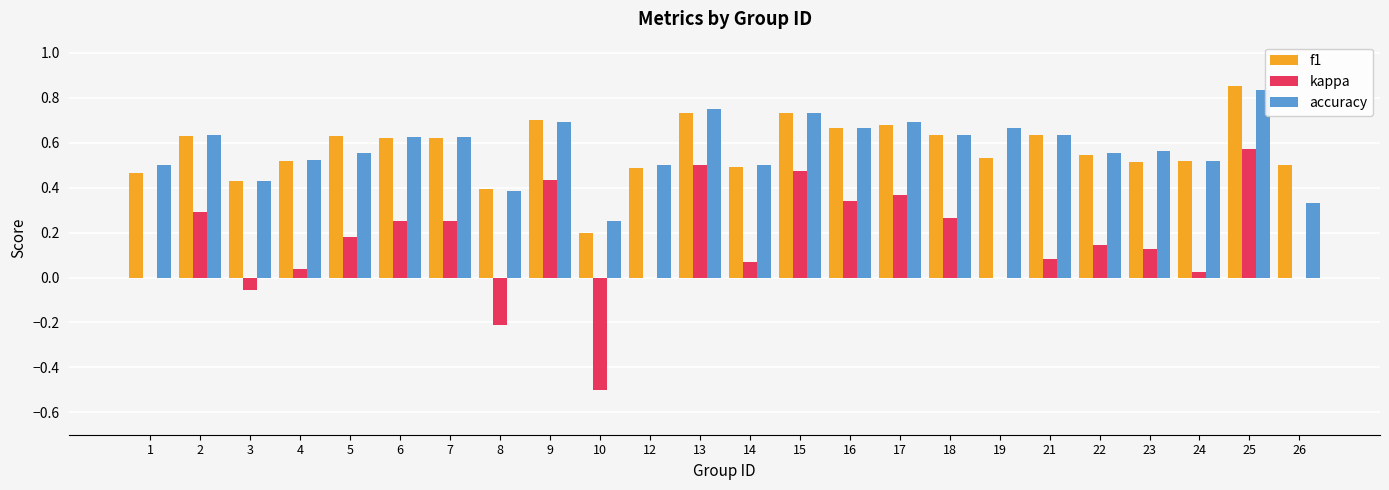

Which category has the highest value across all series?

25